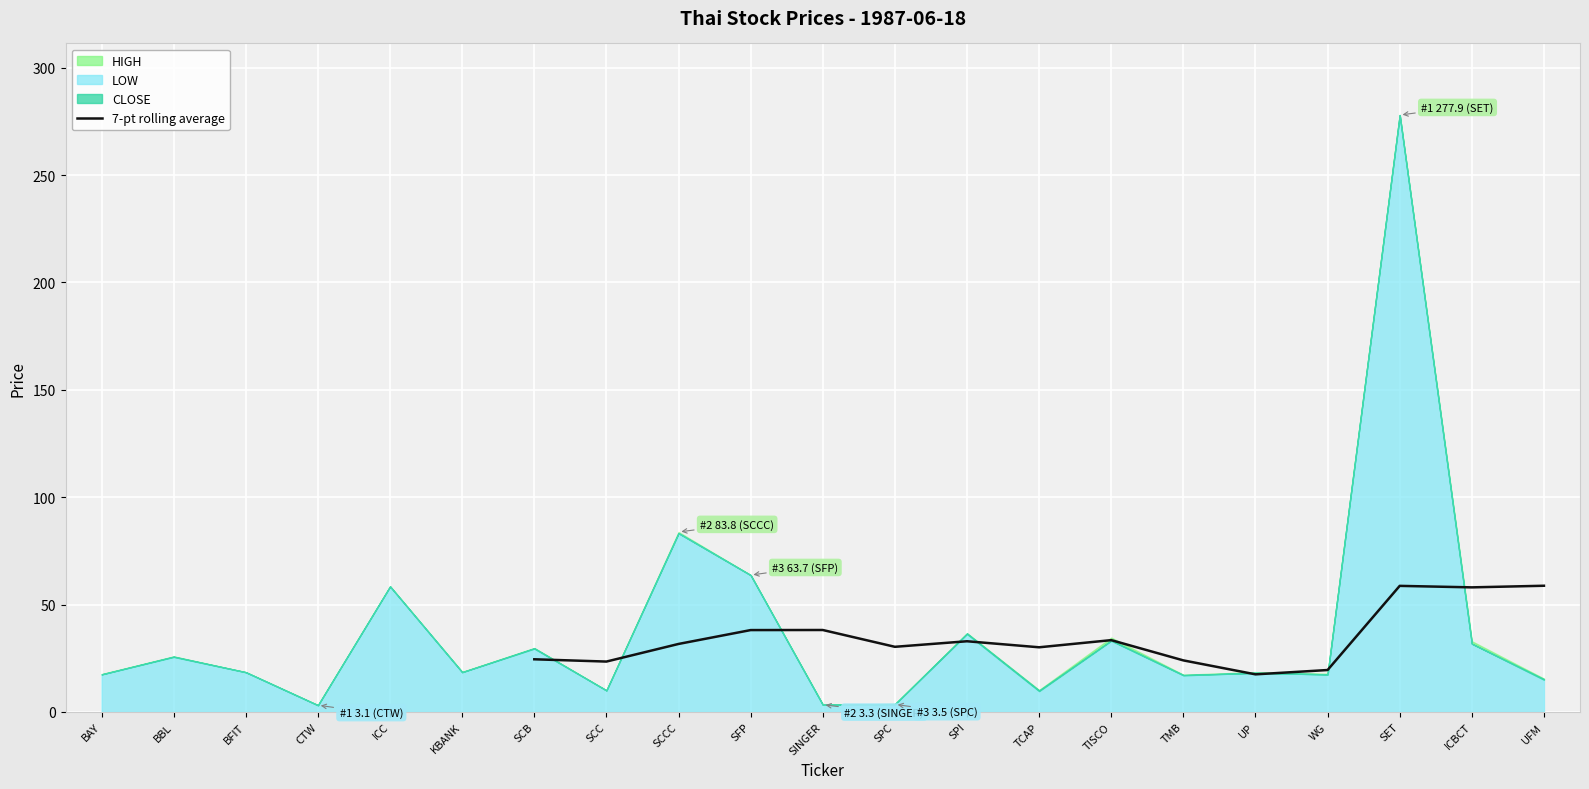

The value of 7-pt rolling average at TCAP is 30.1. True or false?

True